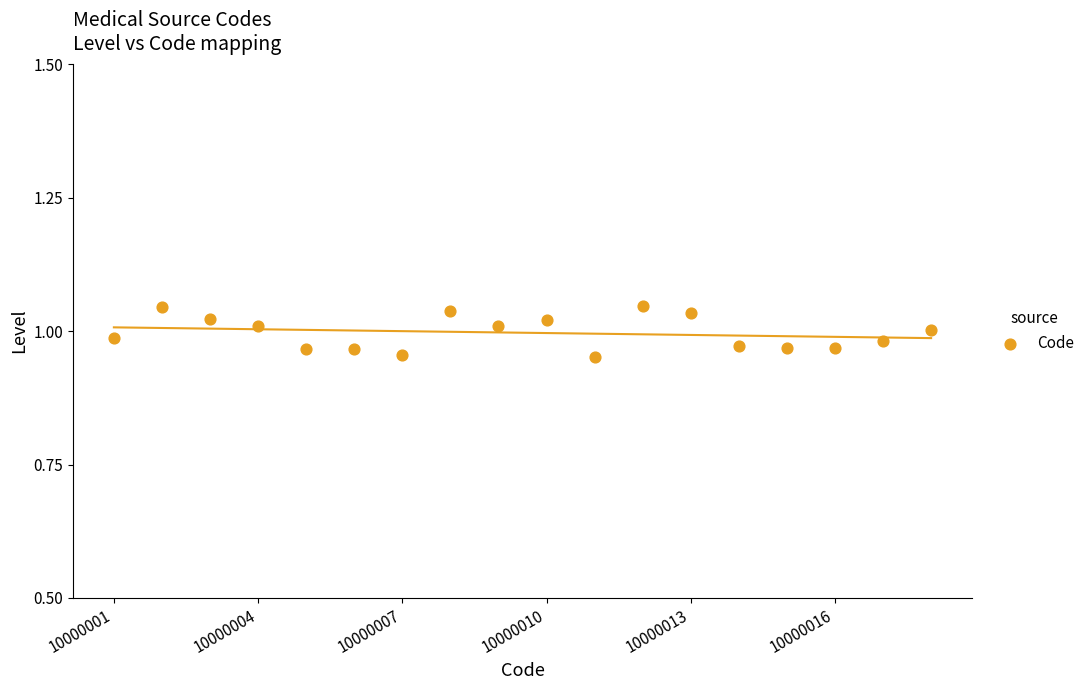

What is the range of X values (max minus min)?

17.0